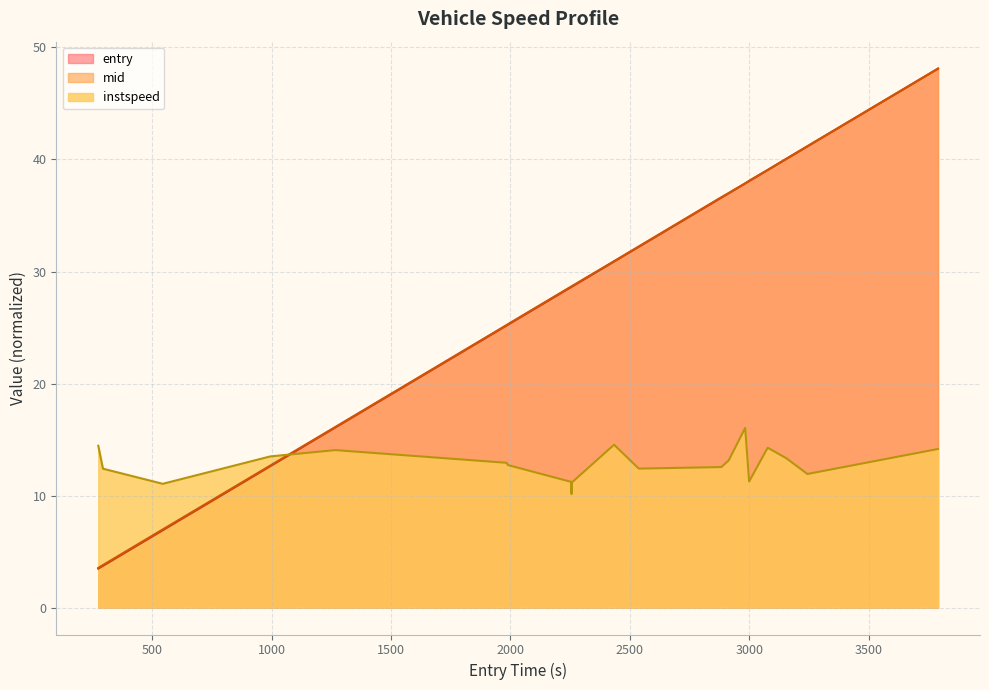

How many values in the mid series are below 30?

10